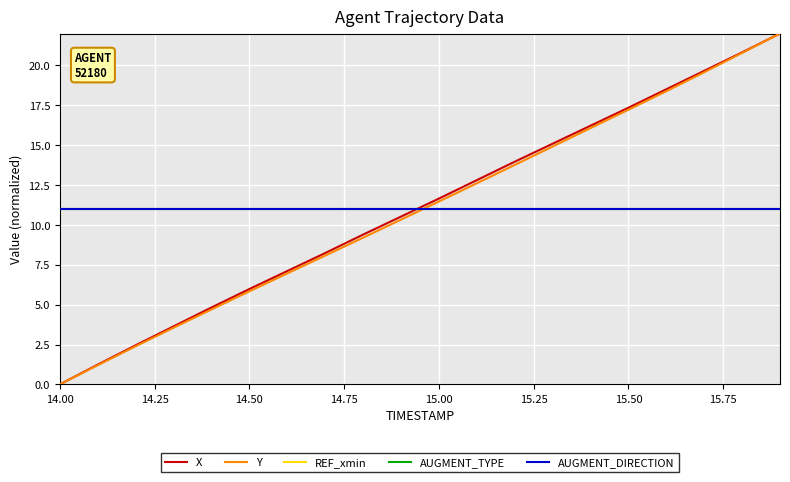

Which series has the largest total across all categories?

X